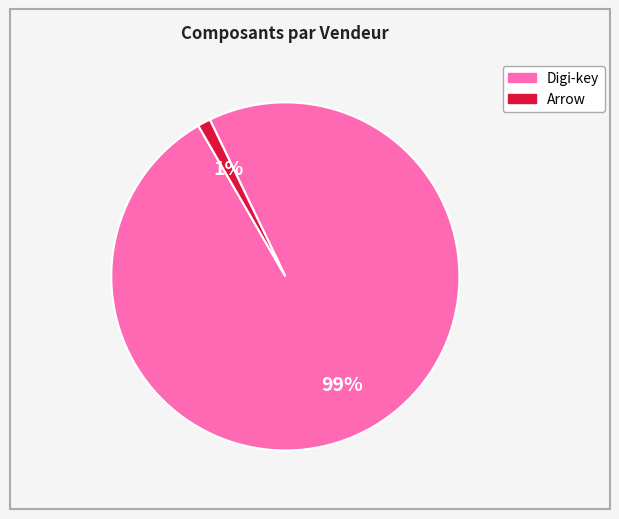

Is there any slice that represents more than half of the pie?

Yes